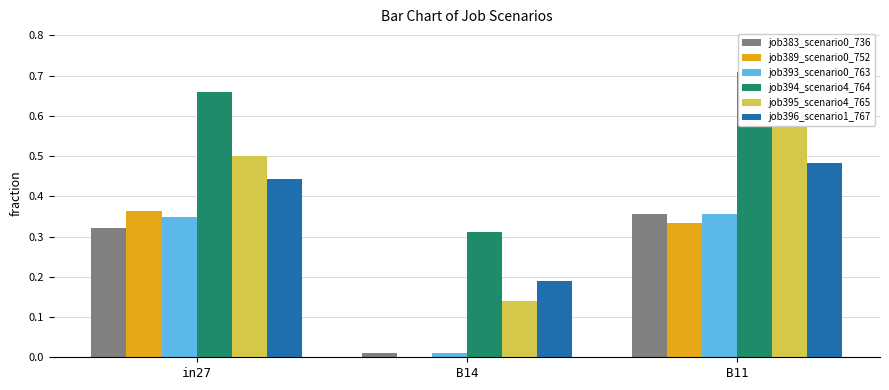

What is the sum of all job393_scenario0_763 values?

0.7